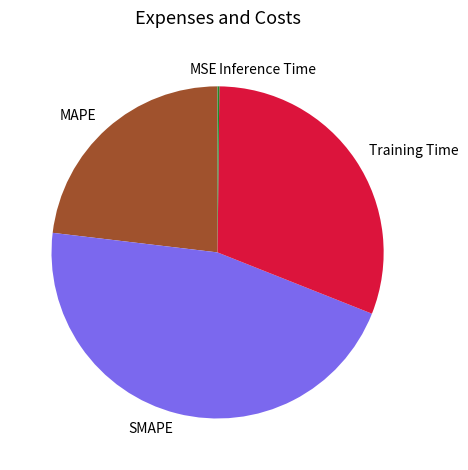

Which category has the biggest portion of the pie?

SMAPE